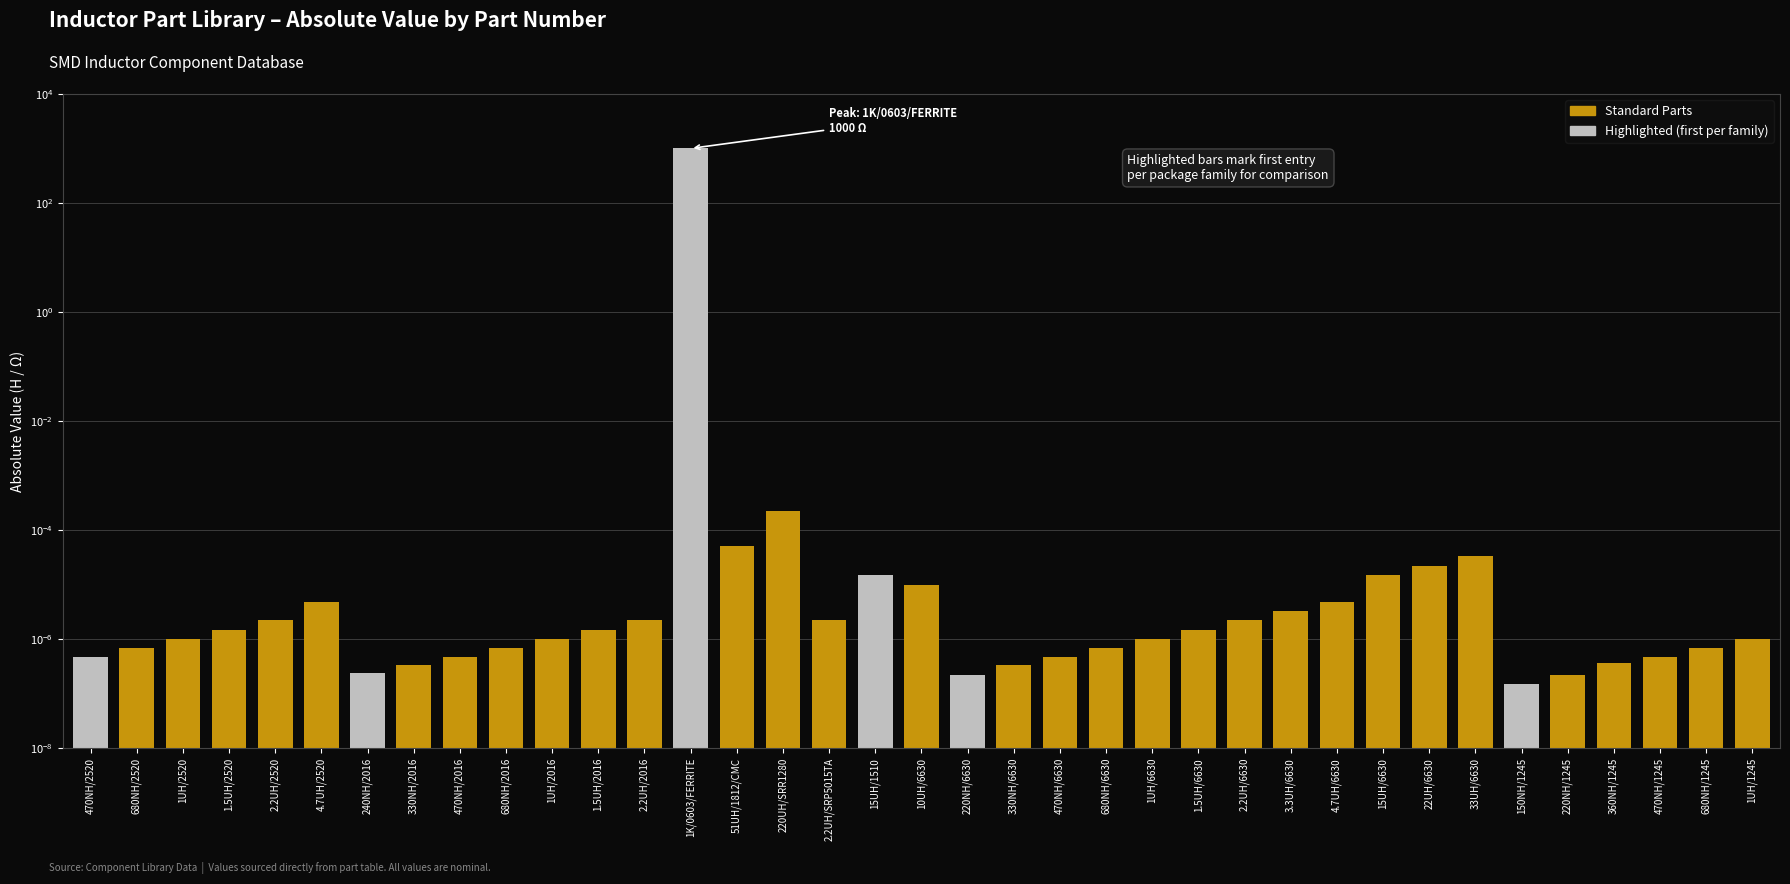

Which category has the lowest value across all series?

150NH/1245